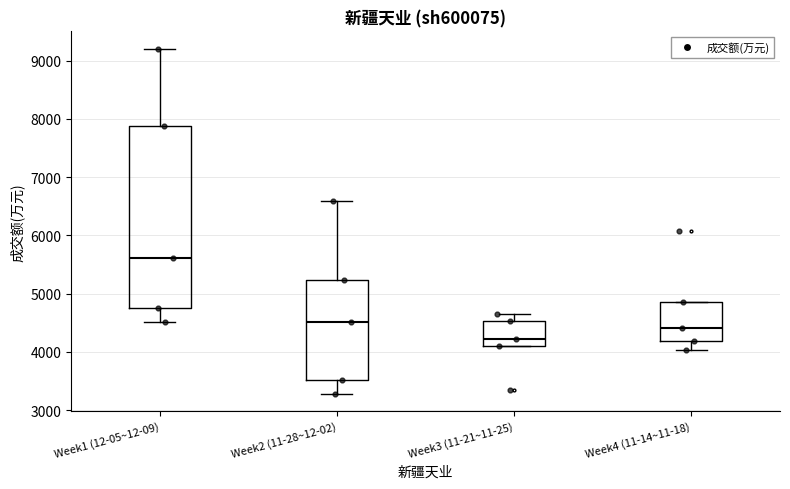

Reading left to right, read every box against the y-axis: the position of its median line, the range the box covers, and the ends of its whiskers. The values are not printed on the chart, so give them approximately, as read against the axis.

Week1 (12-05~12-09): median 5600, box 4800 to 7900, whiskers 4500 to 9200
Week2 (11-28~12-02): median 4500, box 3500 to 5200, whiskers 3300 to 6600
Week3 (11-21~11-25): median 4200, box 4100 to 4500, whiskers 4100 to 4700
Week4 (11-14~11-18): median 4400, box 4200 to 4900, whiskers 4000 to 4900